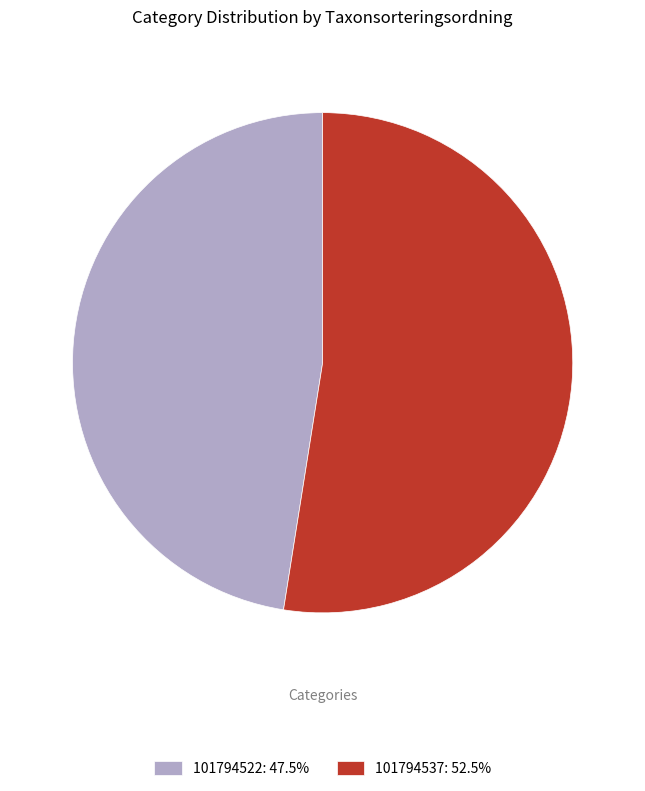

What is the ratio of the value at 101794537: 52.5% to the value at 101794522: 47.5%?

1.1